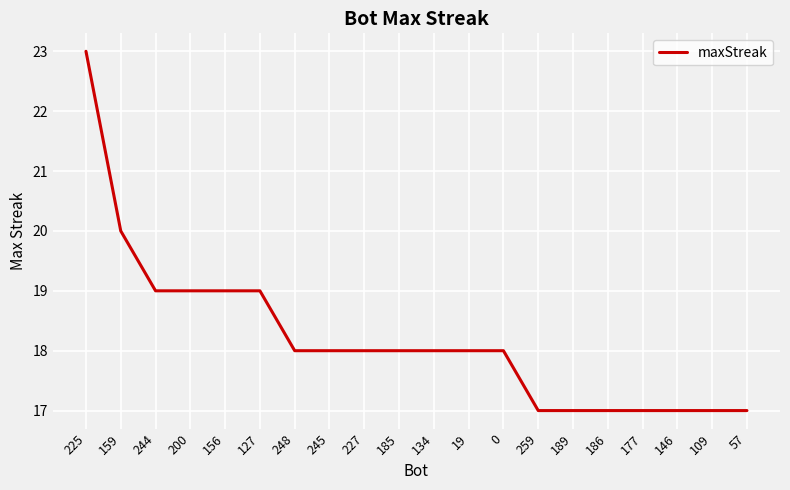

The chart shows a value of 18 at 19. True or false?

True